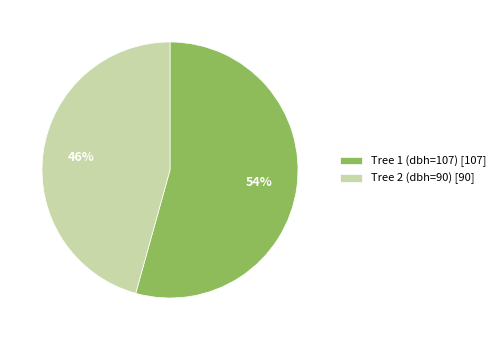

True or false: Tree 2 (dbh=90) accounts for 46% of the total.

True